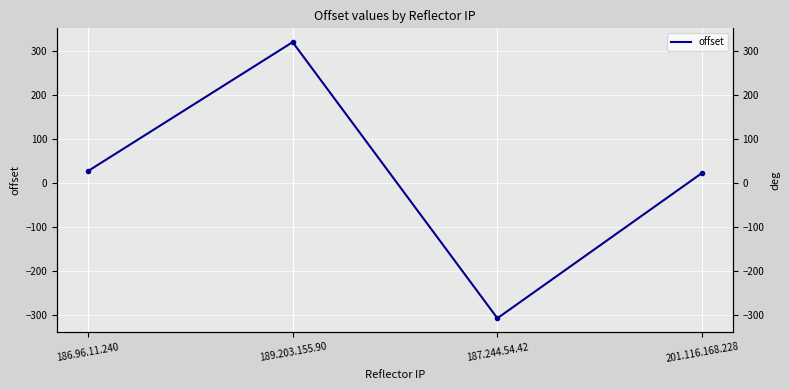

List the labels in order of value, largest first.

189.203.155.90, 186.96.11.240, 201.116.168.228, 187.244.54.42